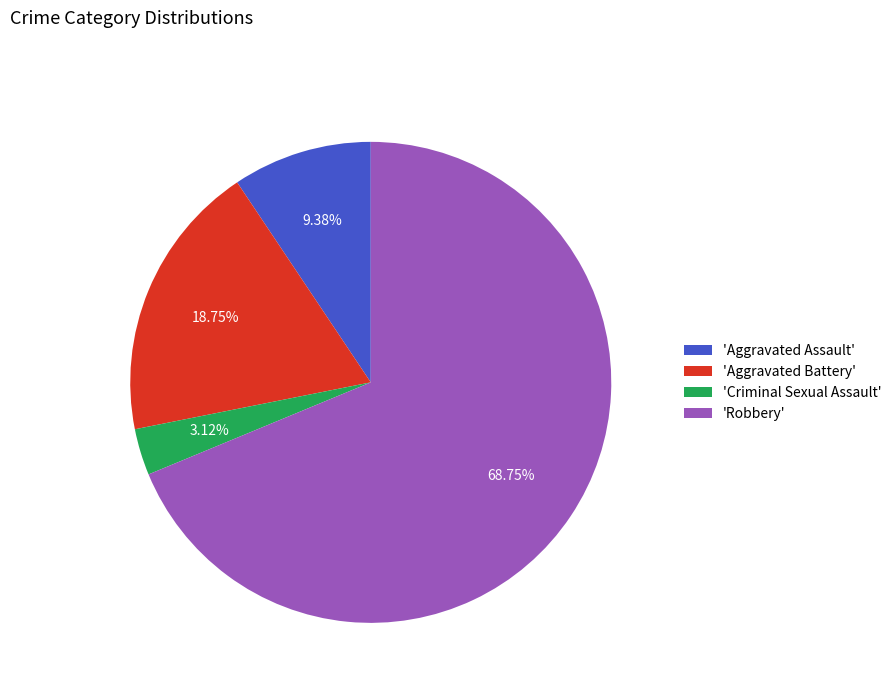

Is the sum of 'Criminal Sexual Assault' and 'Robbery' greater than half?

Yes